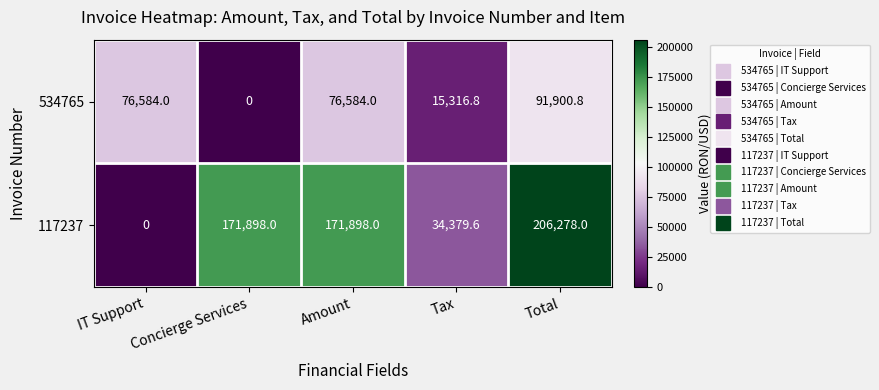

Rank the series by their average value, from highest to lowest.

117237, 534765